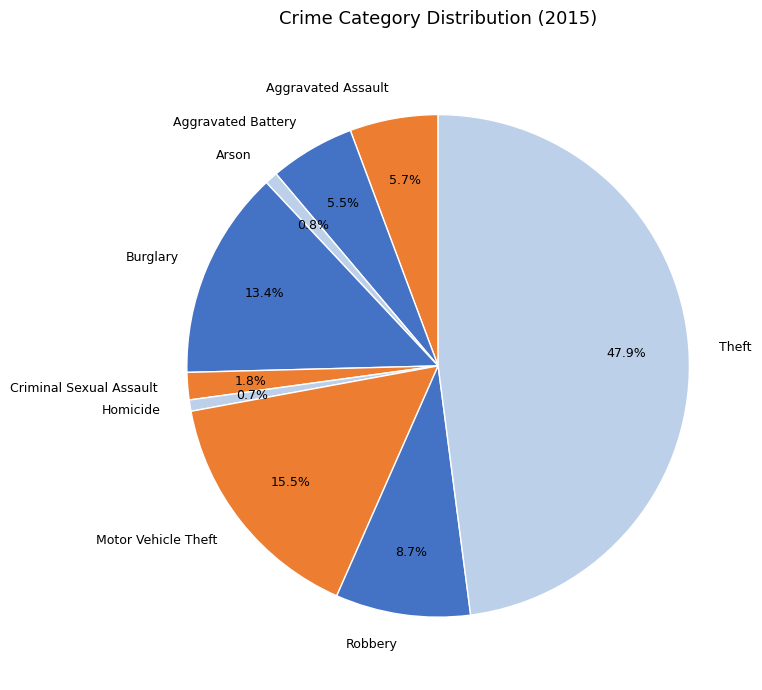

How much of the chart is everything except Aggravated Battery?

94.5%